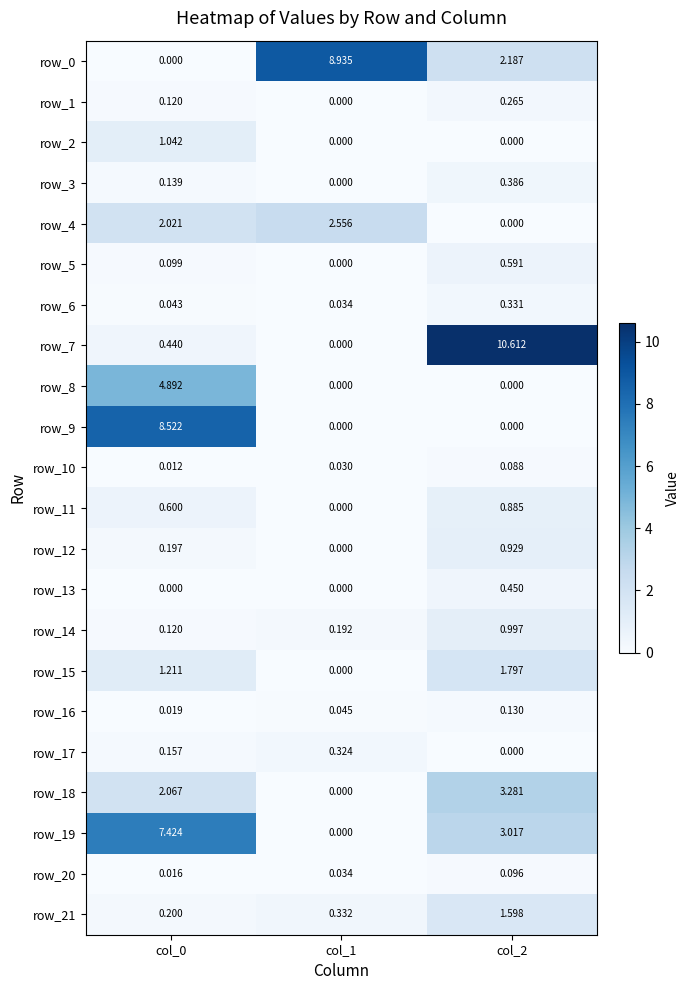

What is the total value across all series at col_0?

29.3